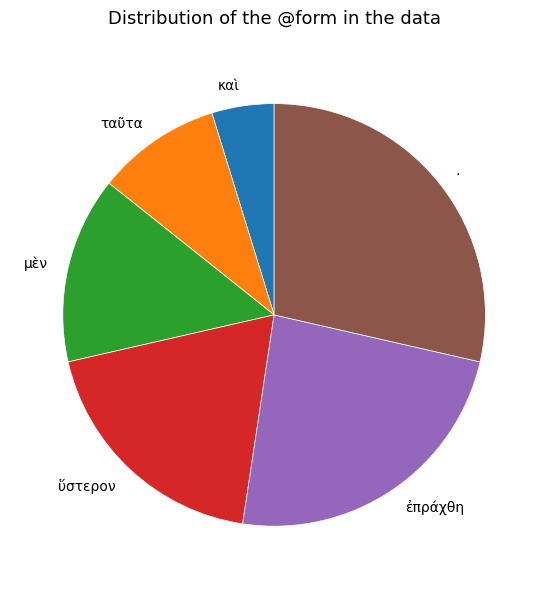

What is the ratio of the value at ὕστερον to the value at μὲν?

1.3